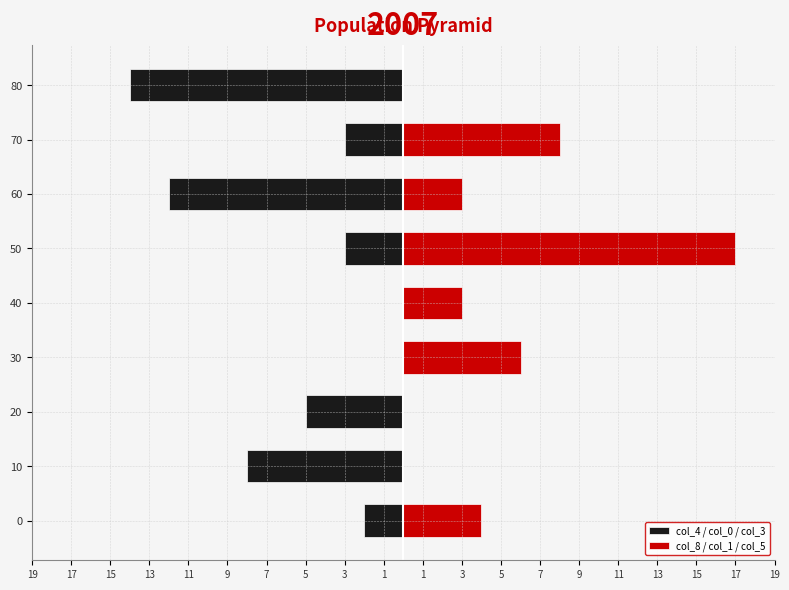

What are all the series names shown in the legend?

col_4 / col_0 / col_3, col_8 / col_1 / col_5